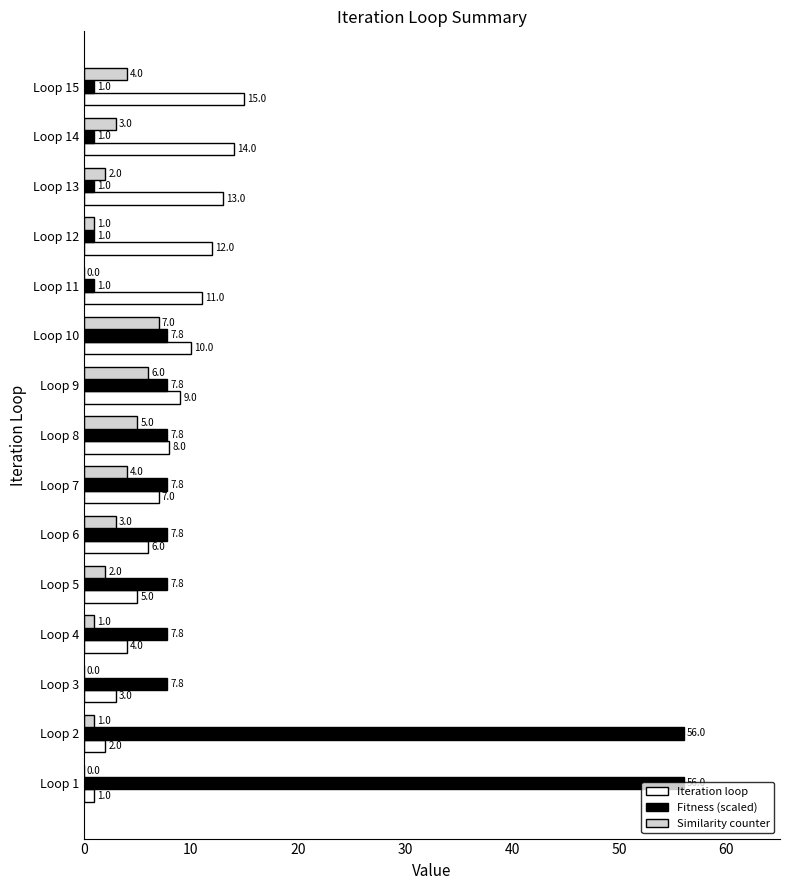

Is the value of Fitness (scaled) at Loop 3 greater than the value of Iteration loop at Loop 3?

Yes